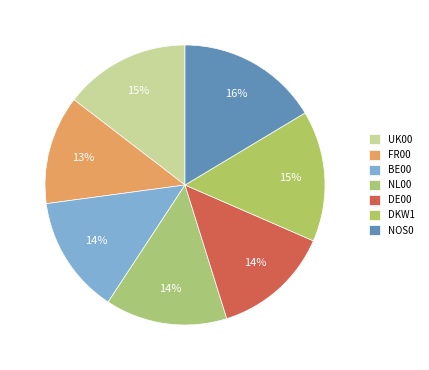

How many segments does this pie chart have?

7